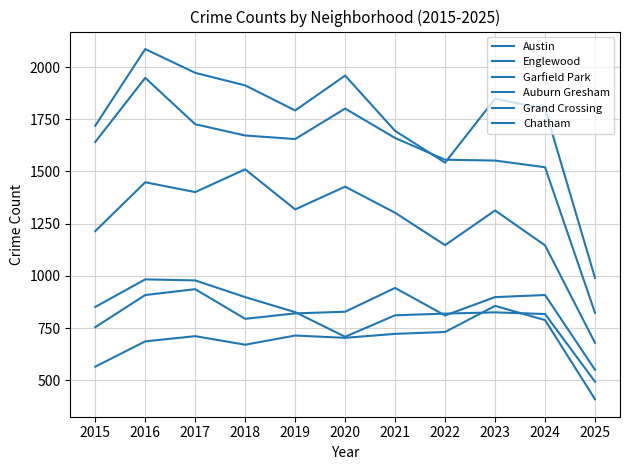

Where is the first local maximum for Chatham?

2017